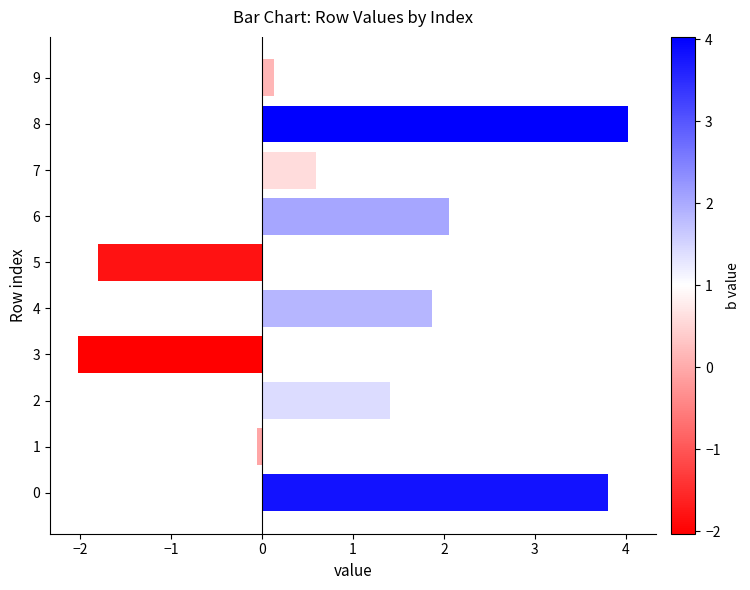

Reading bottom to top, list all the values displayed in this chart.

3.8	-0.1	1.4	-2.0	1.9	-1.8	2.1	0.6	4.0	0.1